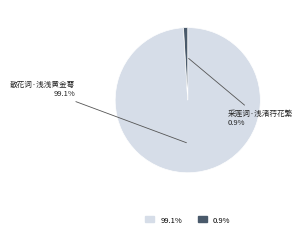

Is there a majority slice in this chart?

Yes